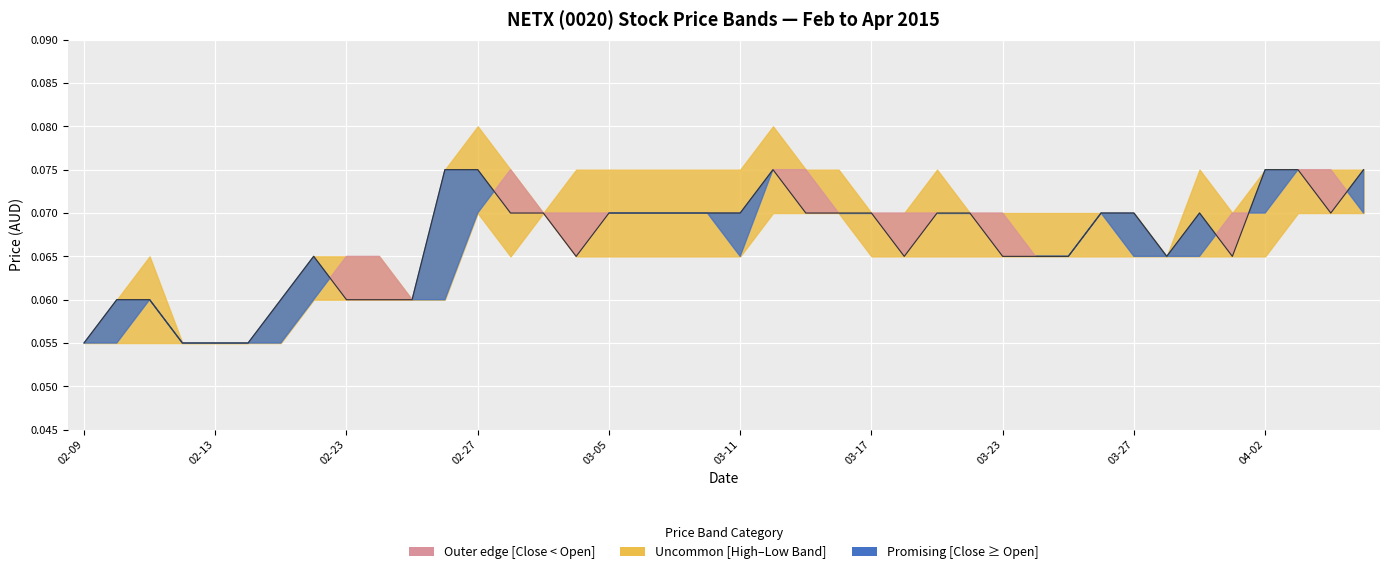

Reading left to right, what are all the values shown in this chart?

0.1	0.1	0.1	0.1	0.1	0.1	0.1	0.1	0.1	0.1	0.1	0.1	0.1	0.1	0.1	0.1	0.1	0.1	0.1	0.1	0.1	0.1	0.1	0.1	0.1	0.1	0.1	0.1	0.1	0.1	0.1	0.1	0.1	0.1	0.1	0.1	0.1	0.1	0.1	0.1